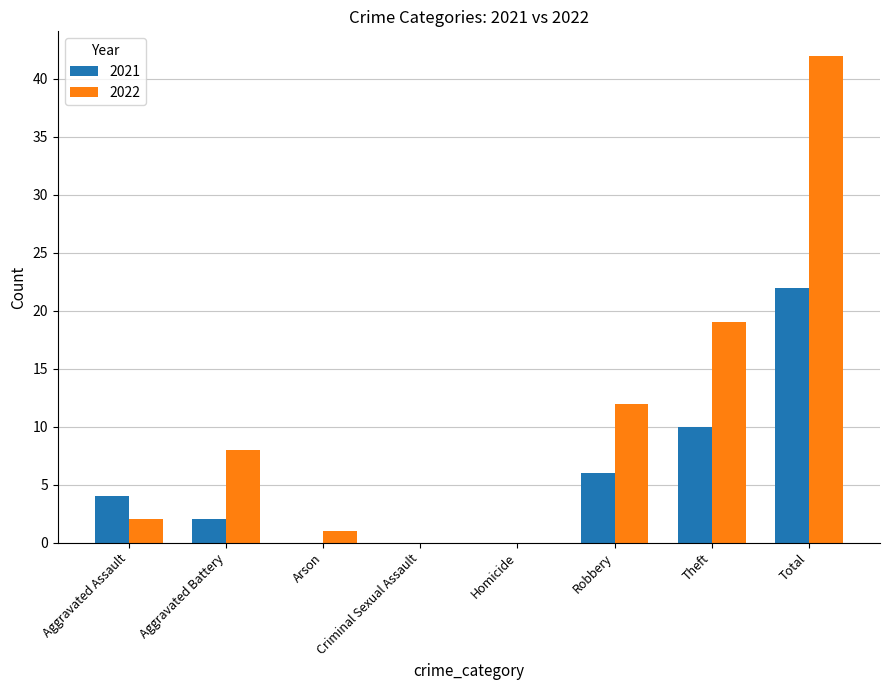

Between Aggravated Assault and Arson, which series saw the biggest shift?

2021